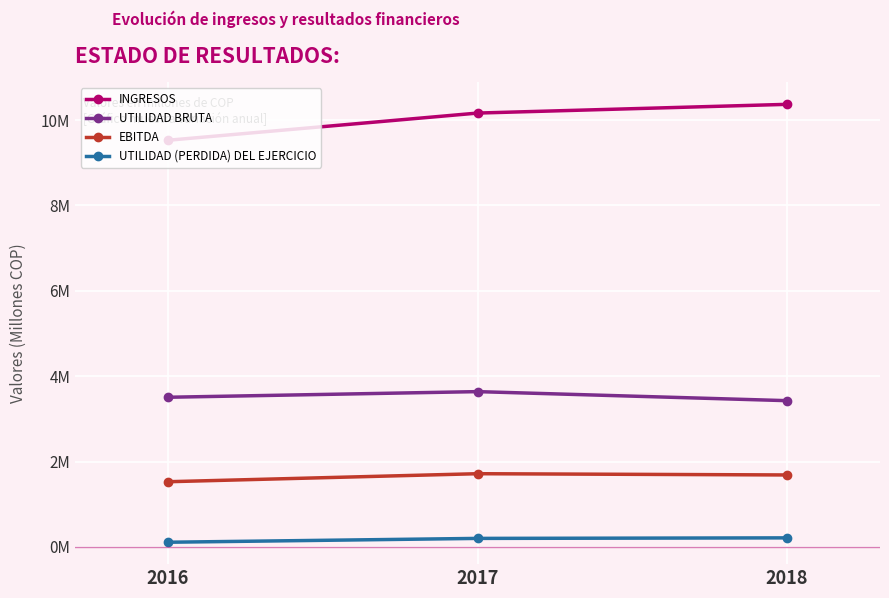

What are all the series names shown in the legend?

INGRESOS, UTILIDAD BRUTA, EBITDA, UTILIDAD (PERDIDA) DEL EJERCICIO